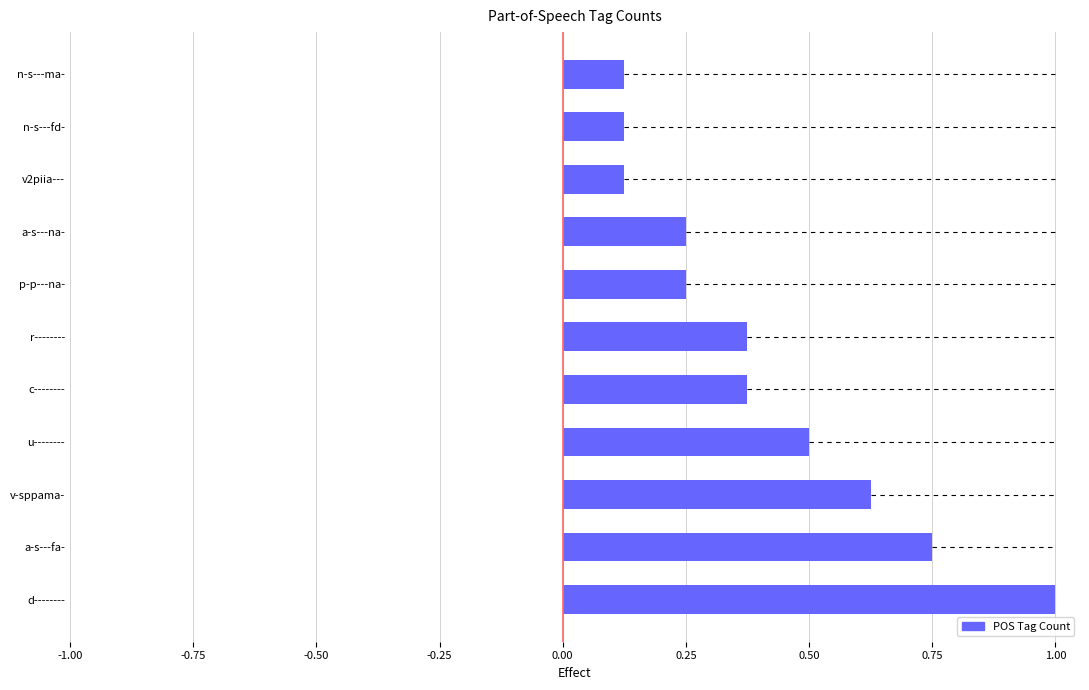

What is the maximum value shown in the chart?

1.0